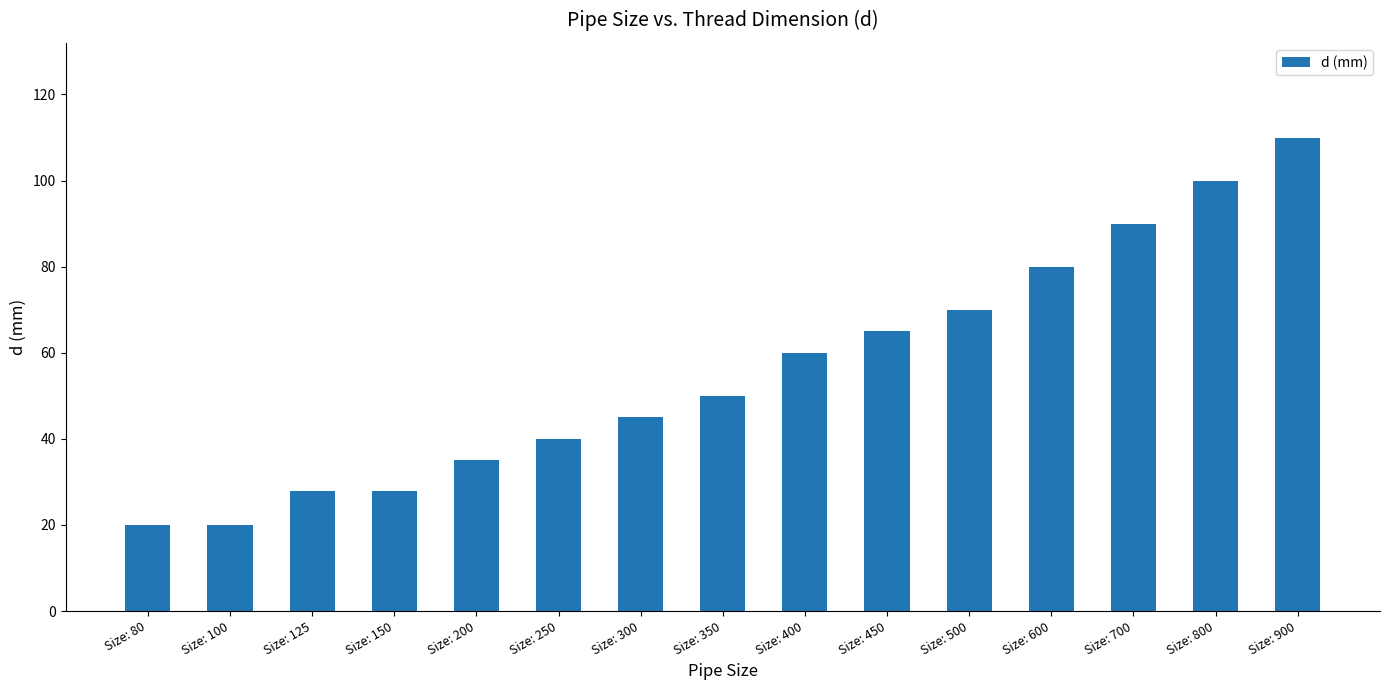

How many bars are there in total?

15